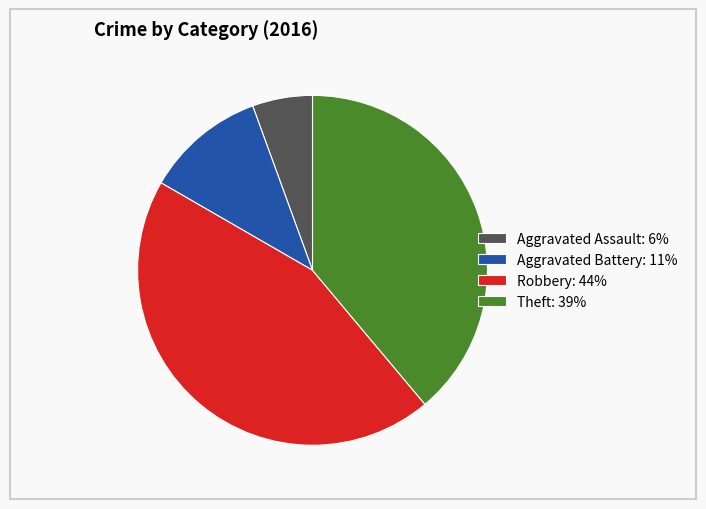

Between Aggravated Battery: 11% and Aggravated Assault: 6%, which is larger?

Aggravated Battery: 11%